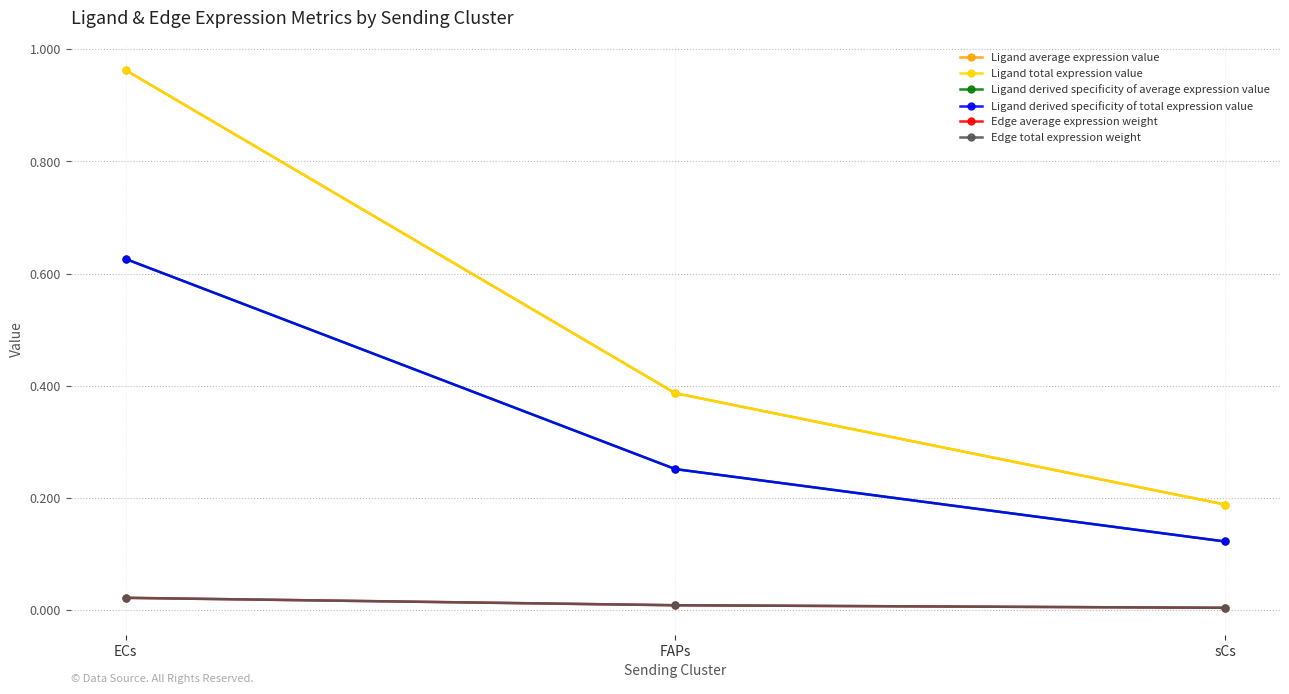

What is the difference between the Ligand average expression value values at FAPs and ECs?

0.6